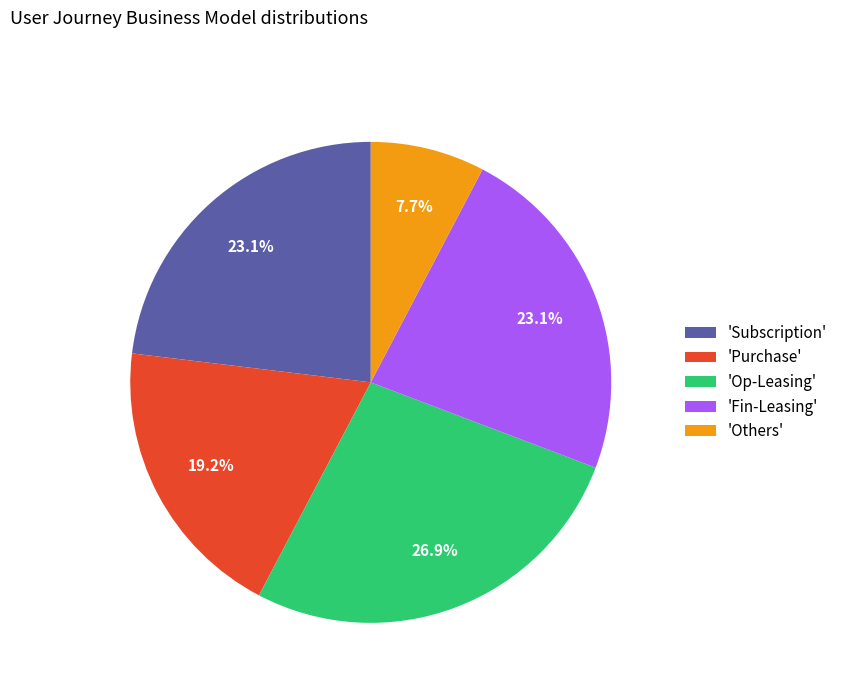

How many slices are in this pie chart?

5